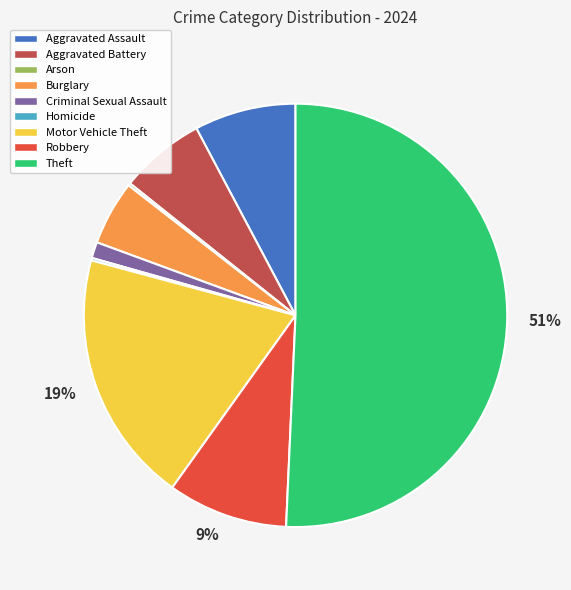

Between Aggravated Assault and Robbery, which is larger?

Robbery